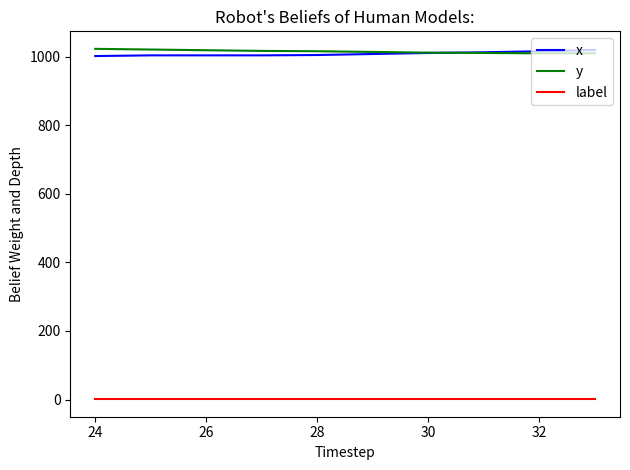

What is the minimum value for y?

1010